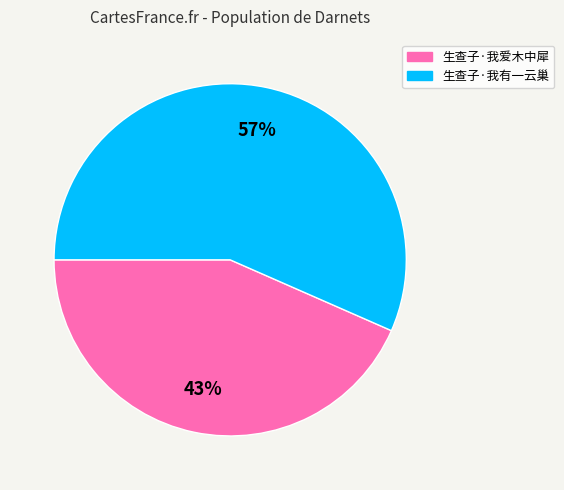

What is the smallest slice in the pie chart?

生查子·我爱木中犀